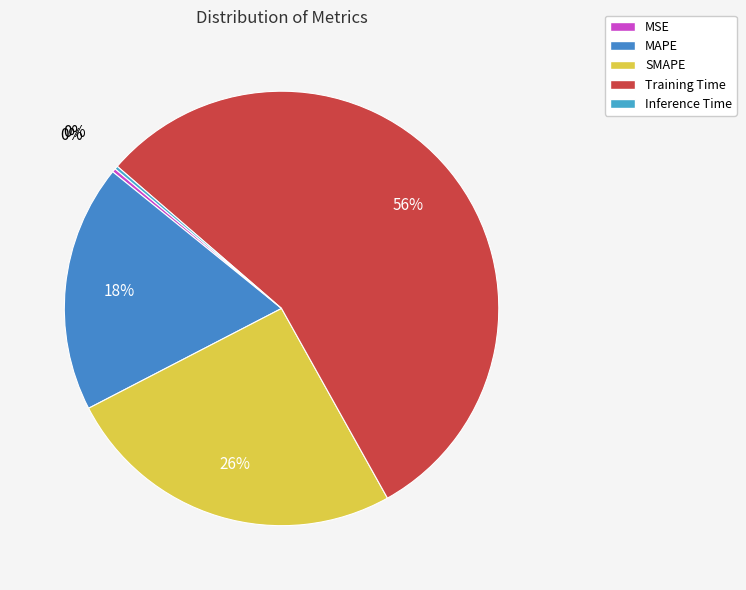

What is the smallest slice in the pie chart?

Inference Time